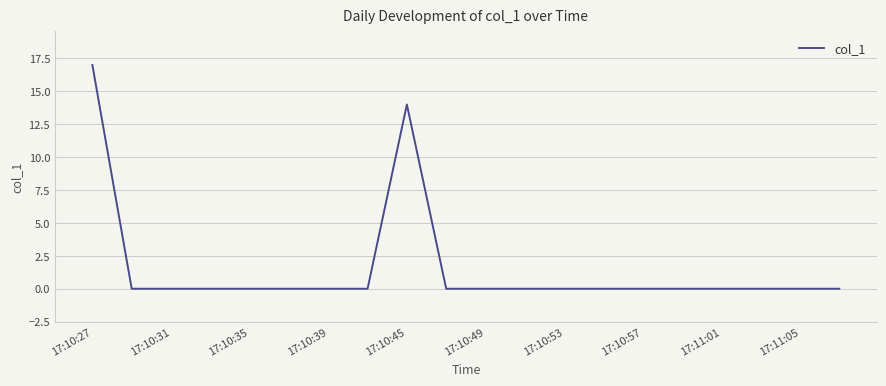

Reading right to left, list all the values displayed in this chart.

0	0	0	0	0	0	0	0	0	0	0	14	0	0	0	0	0	0	0	17